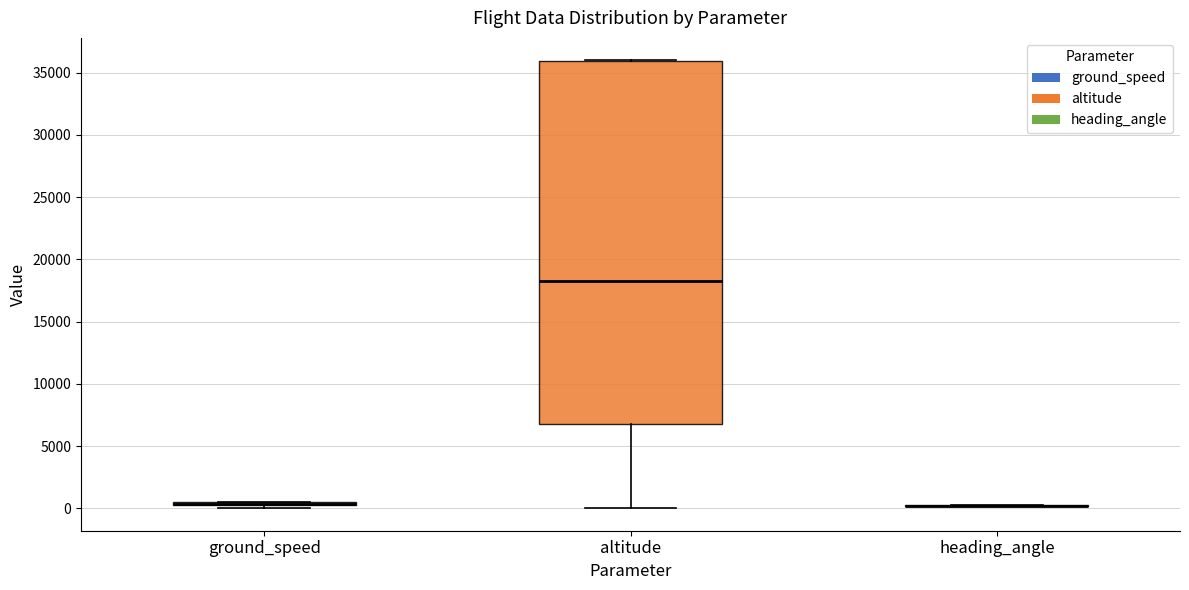

Where is the upper edge of the box for ground_speed on the y-axis? The values are not printed on the chart, so give them approximately, as read against the axis.

500